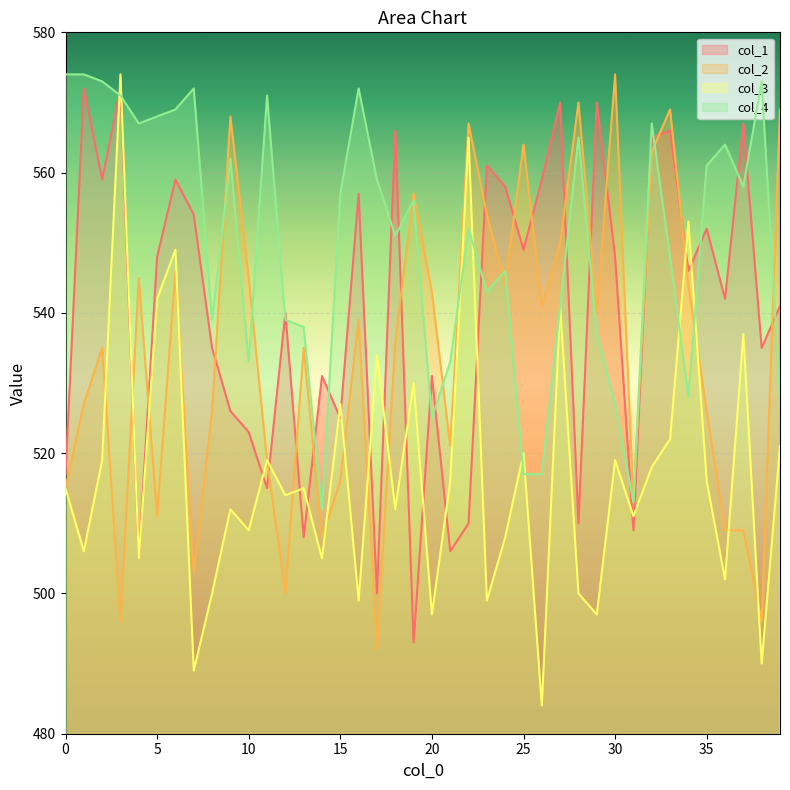

Is it true that col_4 equals 533 at 21?

True